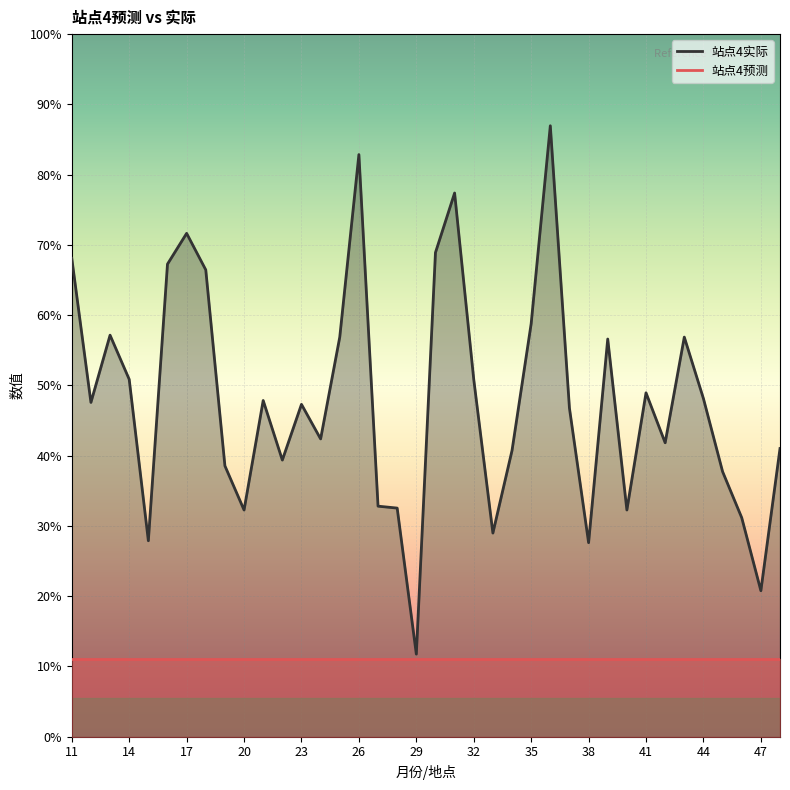

What is the label of the 24th point from the left?

34.0